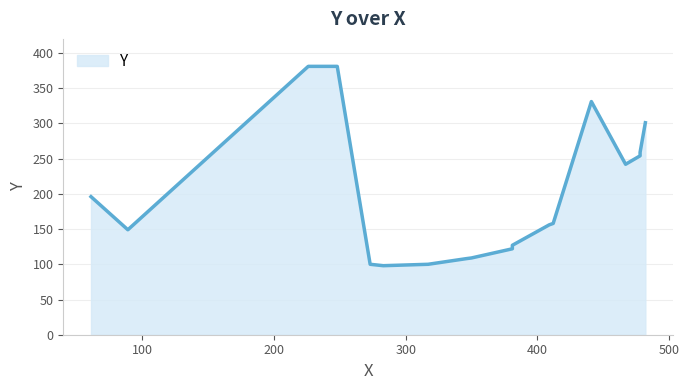

Which has a higher value, 17 or 13?

13